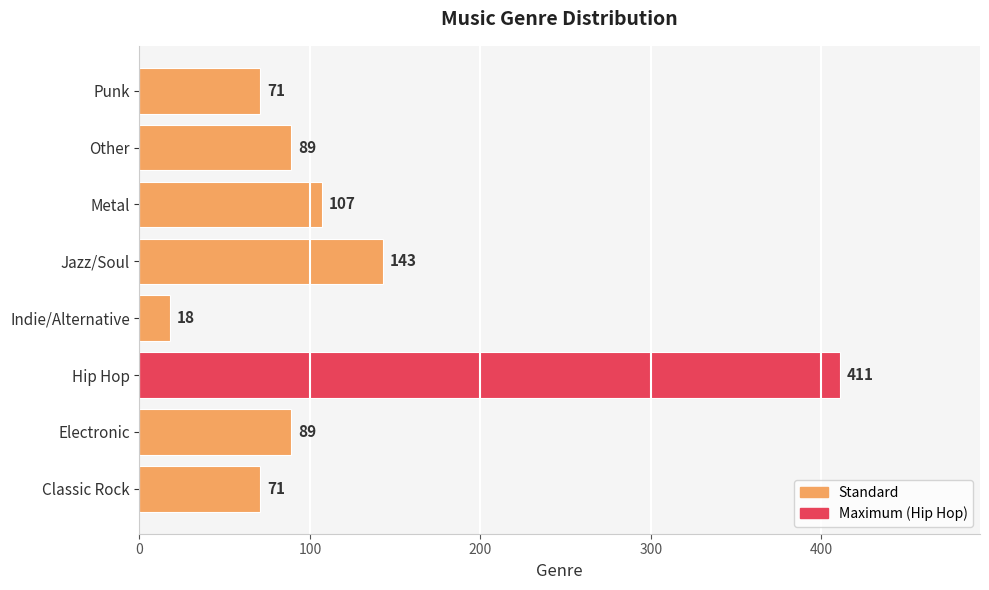

Reading bottom to top, list all the values displayed in this chart.

71	89	411	18	143	107	89	71